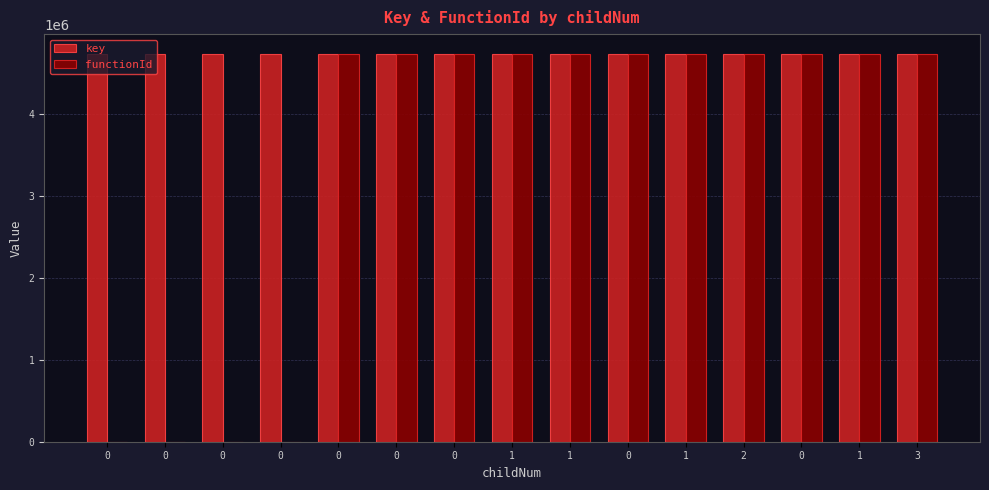

Rank the series at 1 from highest to lowest value.

key, functionId